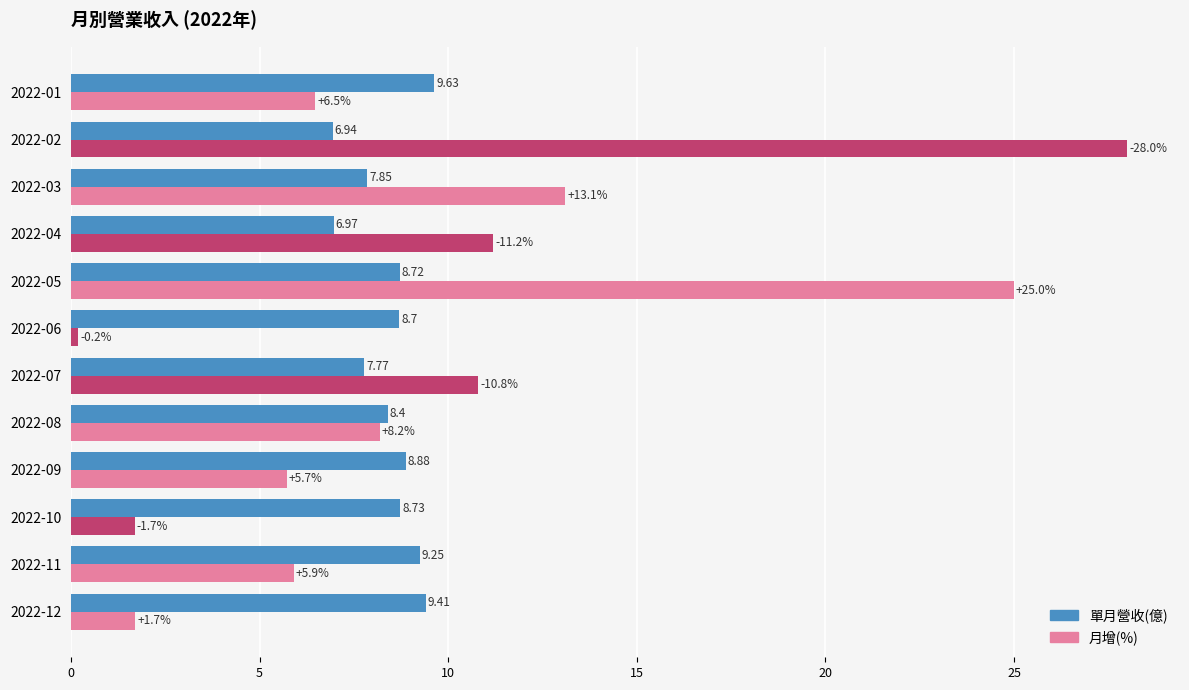

How many values in the 月增(%) series exceed 8?

6